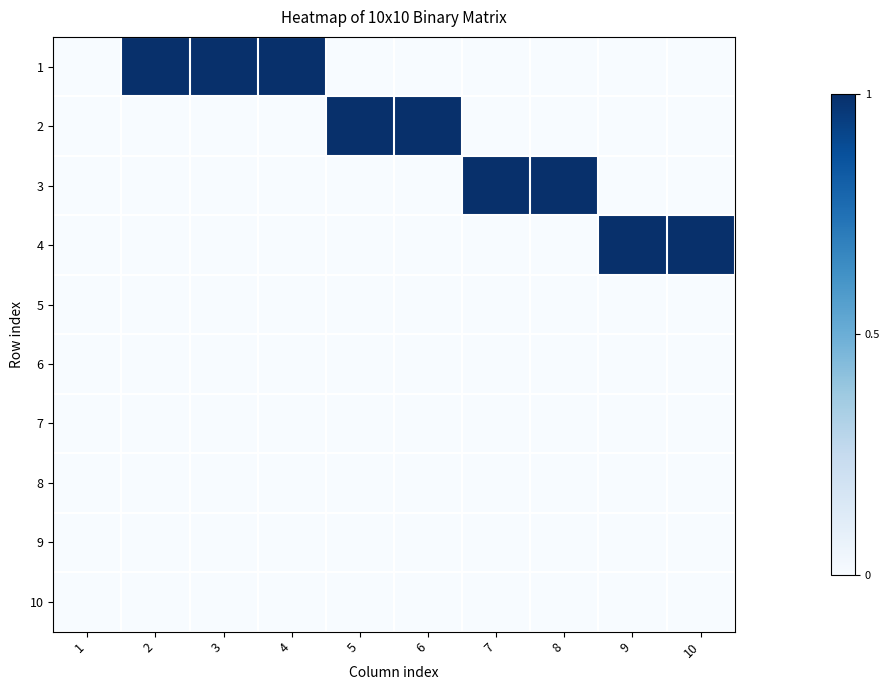

Reading left to right, transcribe all the data shown in this chart.

1: 1=0	2=1	3=1	4=1	5=0	6=0	7=0	8=0	9=0	10=0
2: 1=0	2=0	3=0	4=0	5=1	6=1	7=0	8=0	9=0	10=0
3: 1=0	2=0	3=0	4=0	5=0	6=0	7=1	8=1	9=0	10=0
4: 1=0	2=0	3=0	4=0	5=0	6=0	7=0	8=0	9=1	10=1
5: 1=0	2=0	3=0	4=0	5=0	6=0	7=0	8=0	9=0	10=0
6: 1=0	2=0	3=0	4=0	5=0	6=0	7=0	8=0	9=0	10=0
7: 1=0	2=0	3=0	4=0	5=0	6=0	7=0	8=0	9=0	10=0
8: 1=0	2=0	3=0	4=0	5=0	6=0	7=0	8=0	9=0	10=0
9: 1=0	2=0	3=0	4=0	5=0	6=0	7=0	8=0	9=0	10=0
10: 1=0	2=0	3=0	4=0	5=0	6=0	7=0	8=0	9=0	10=0